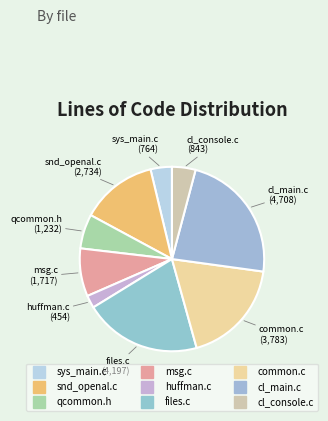

Does msg.c account for over 50% of the chart?

No